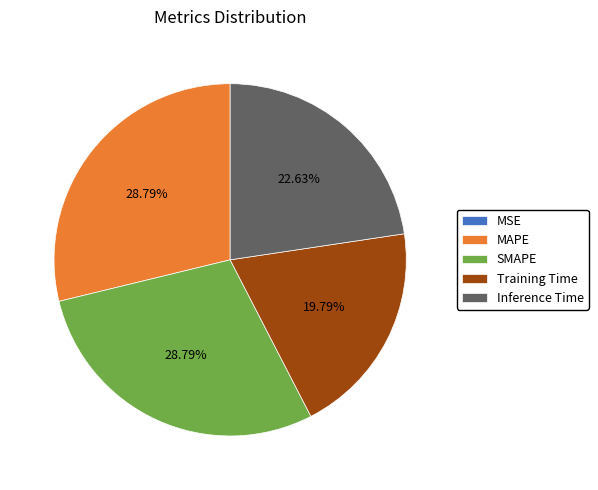

To the nearest percent, what is the difference between the largest and smallest slice percentages?

29%